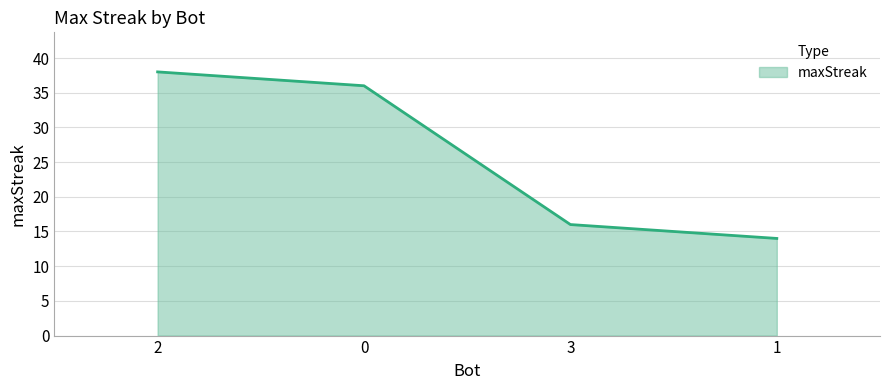

At which label does the data first exceed 36?

2